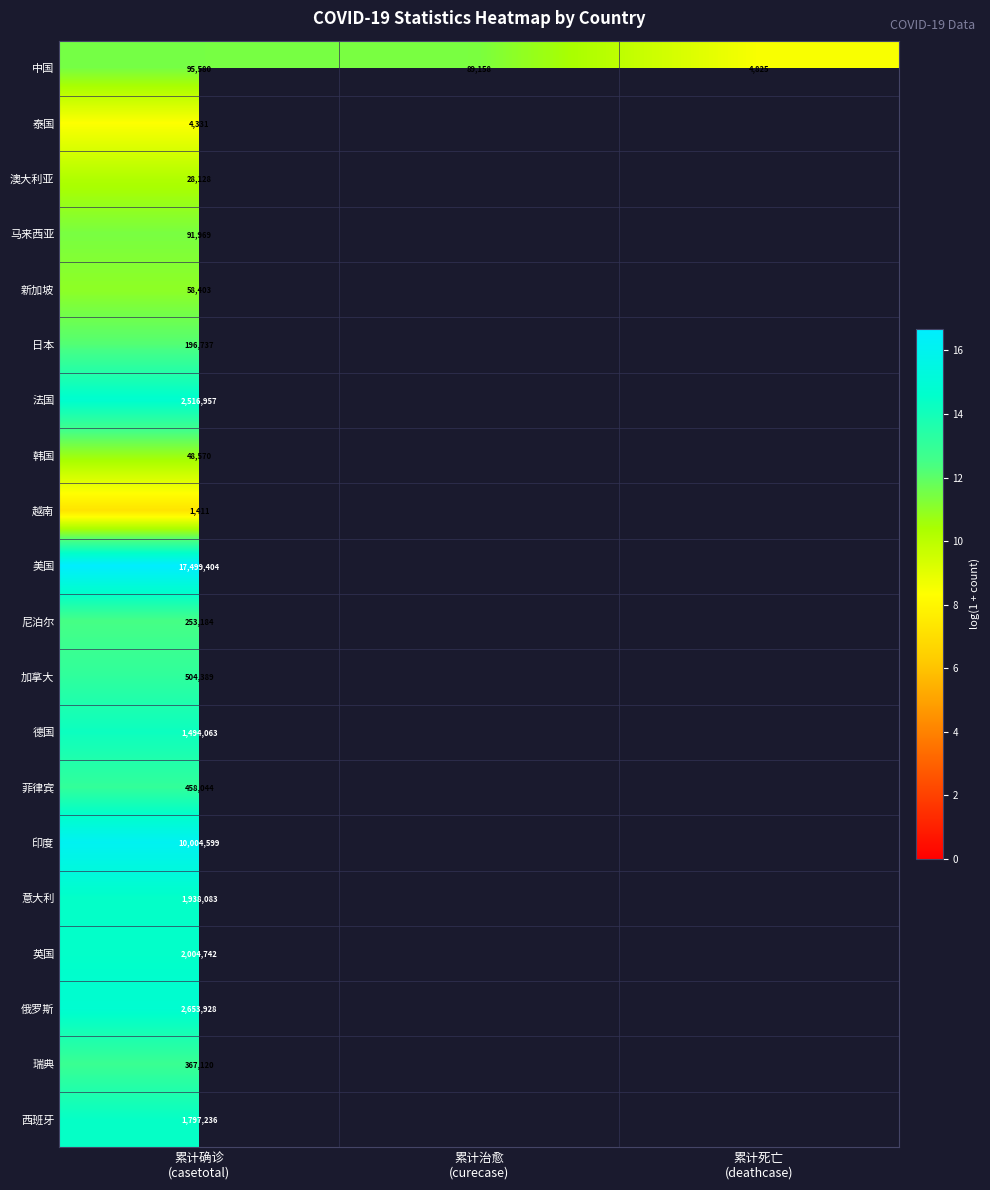

At how many categories does at least one series exceed 8?

3